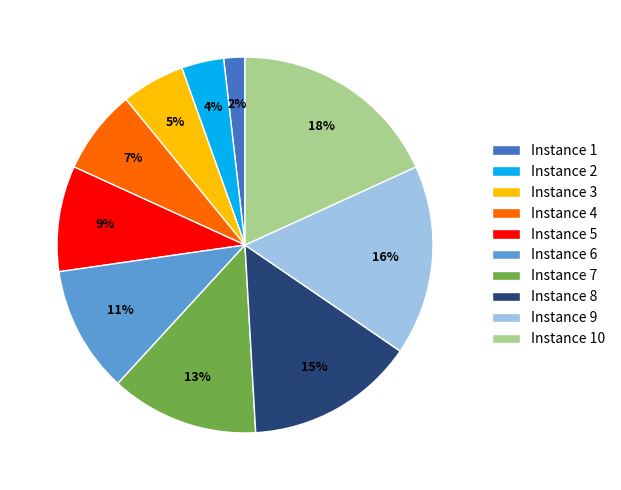

What percentage is the Instance 4 slice, to the nearest percent?

7%